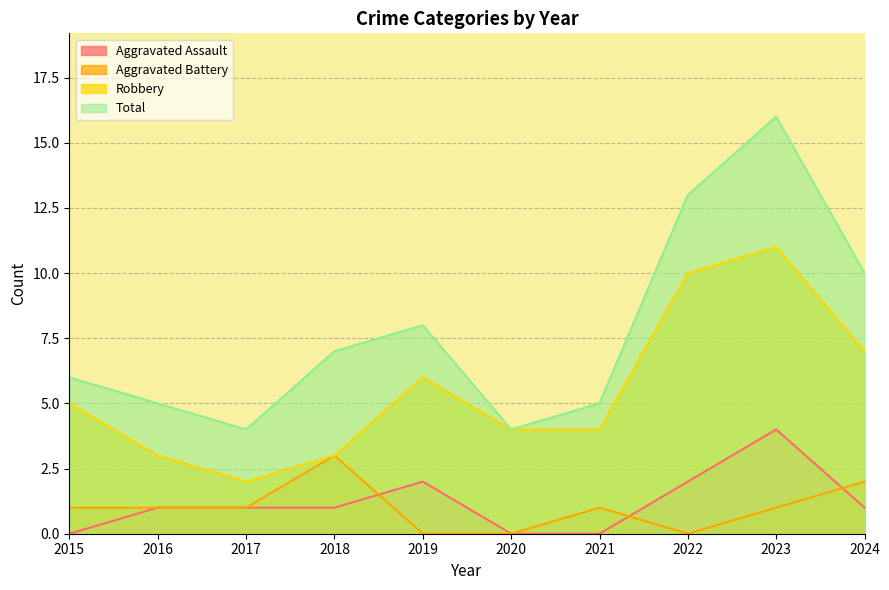

True or false: Robbery and Total cross at least once.

False